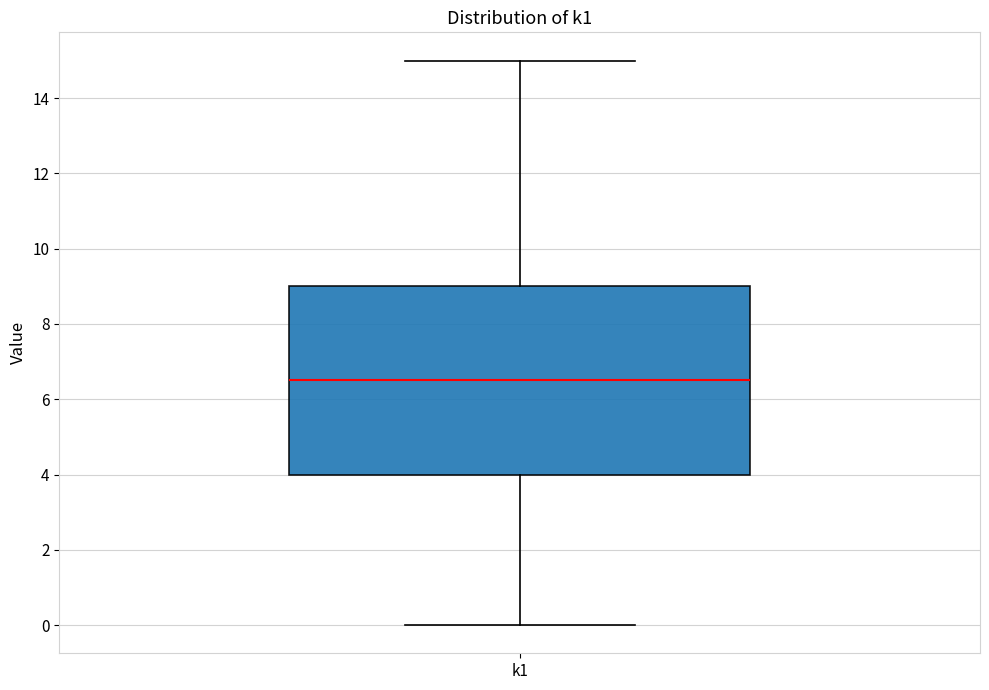

Transcribe this box plot: give where the median line is, the range the box spans, and where the two whiskers end, as read against the y-axis. The values are not printed on the chart, so give them approximately, as read against the axis.

median 6.6, box 4.0 to 9.0, whiskers 0.0 to 15.0